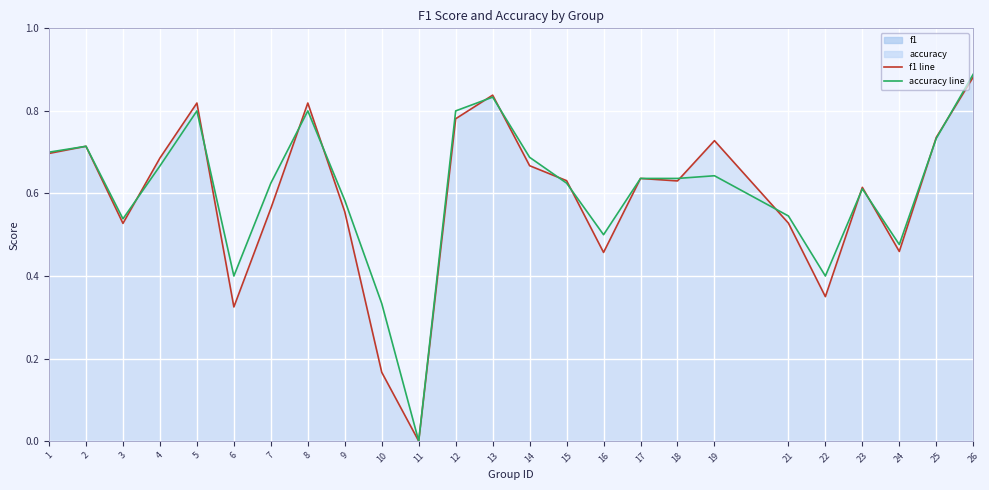

What is the difference between the second highest and second lowest values in the accuracy series?

0.5